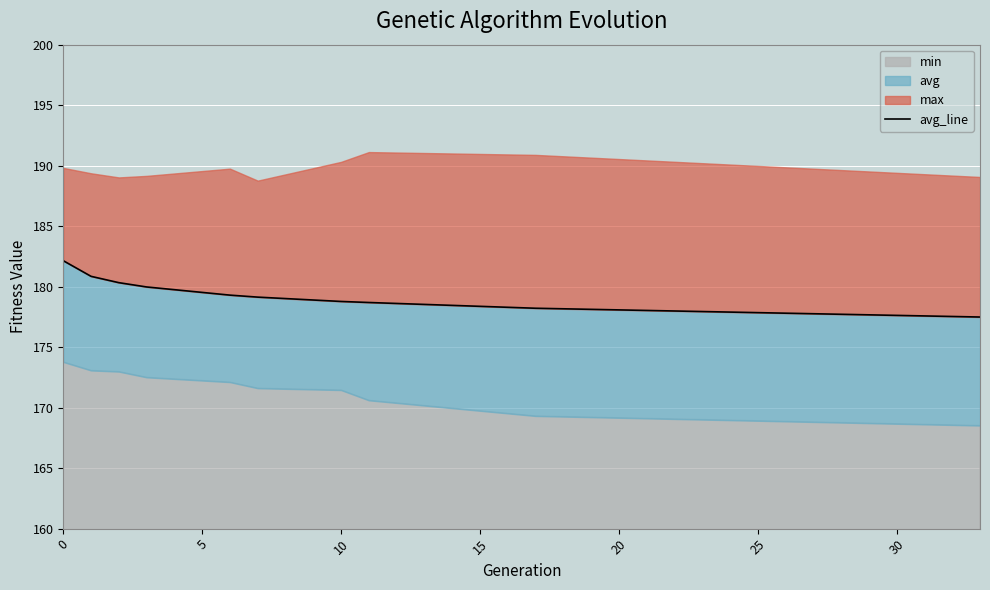

Is it true that the value at 10 is 273.7?

False